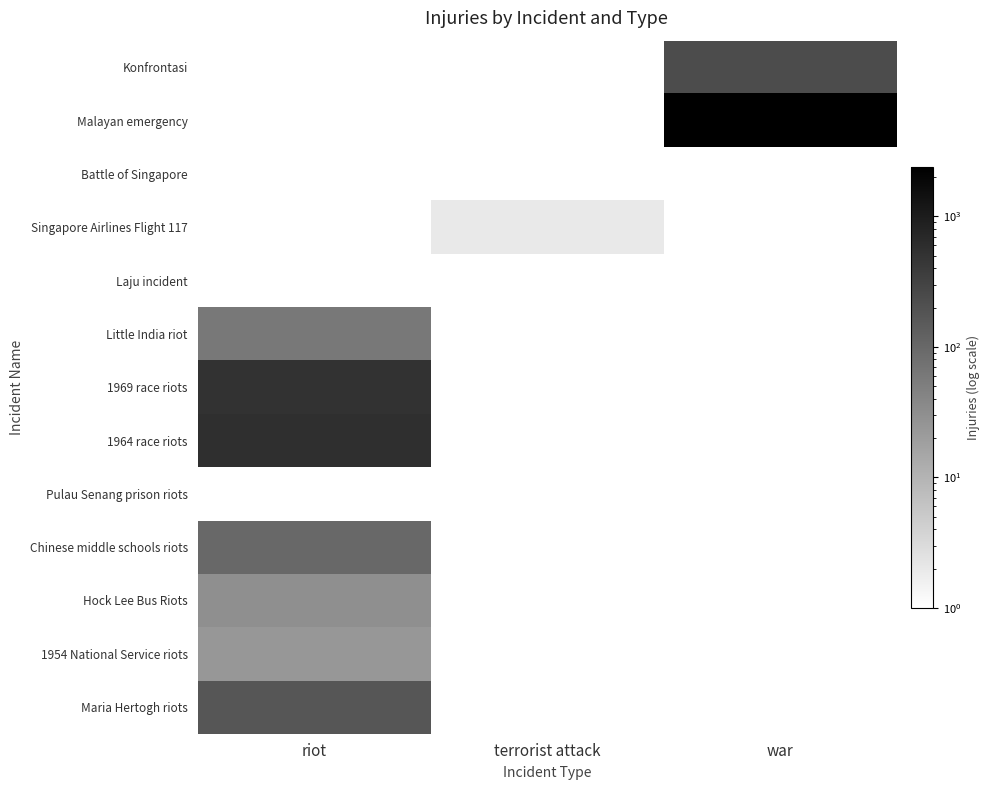

Where is 1964 race riots nearest to the value 280?

riot